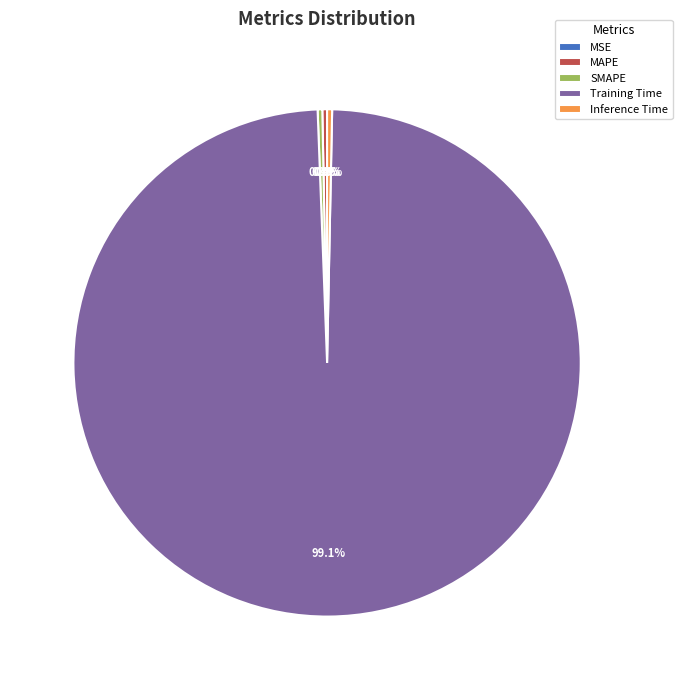

What percentage is NOT represented by Training Time?

0.9%